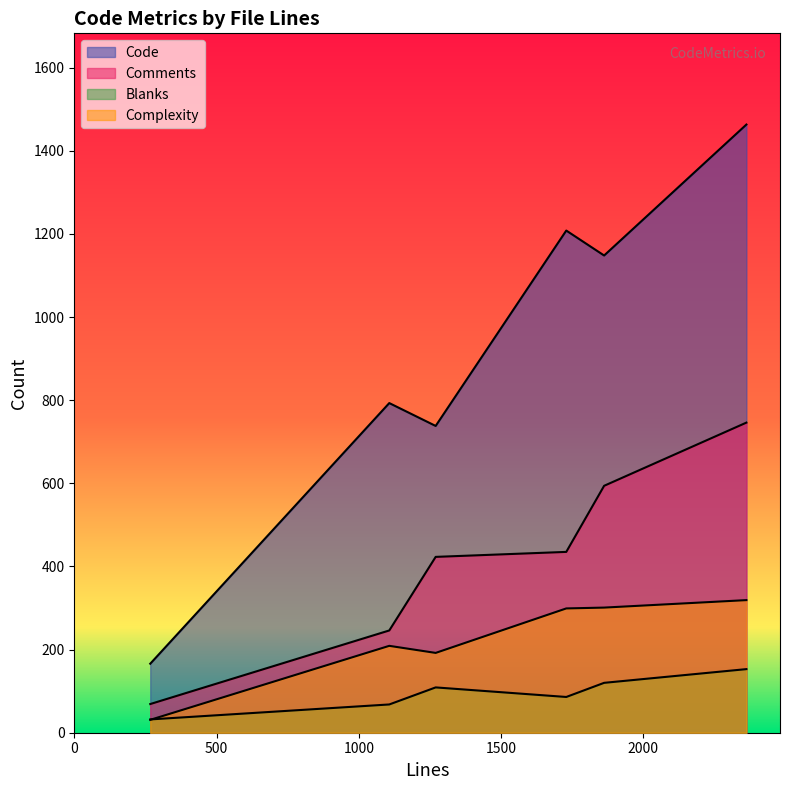

Which has a higher value, 2362 or 1862?

2362